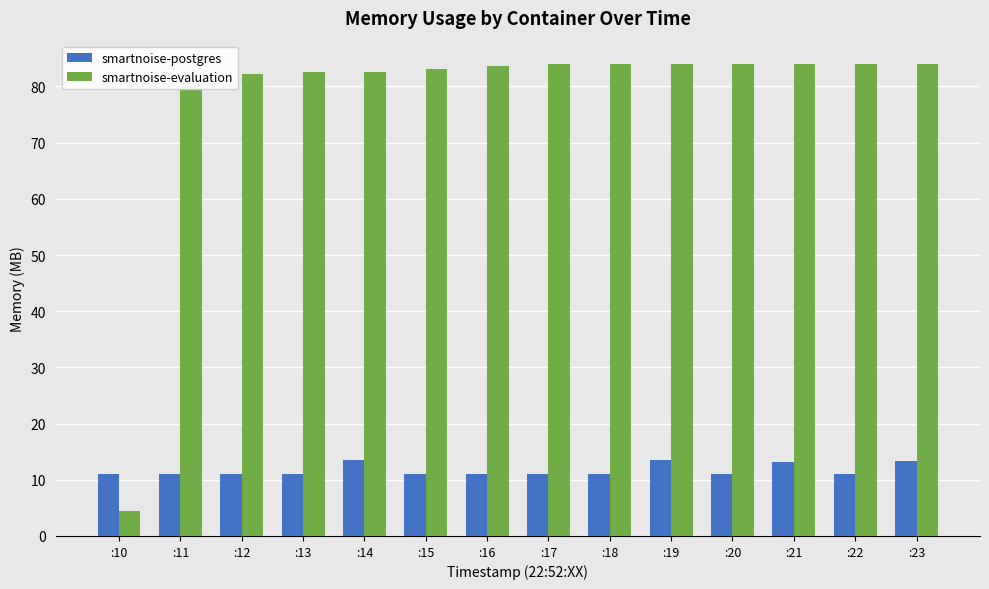

Which series has the largest total across all categories?

smartnoise-evaluation